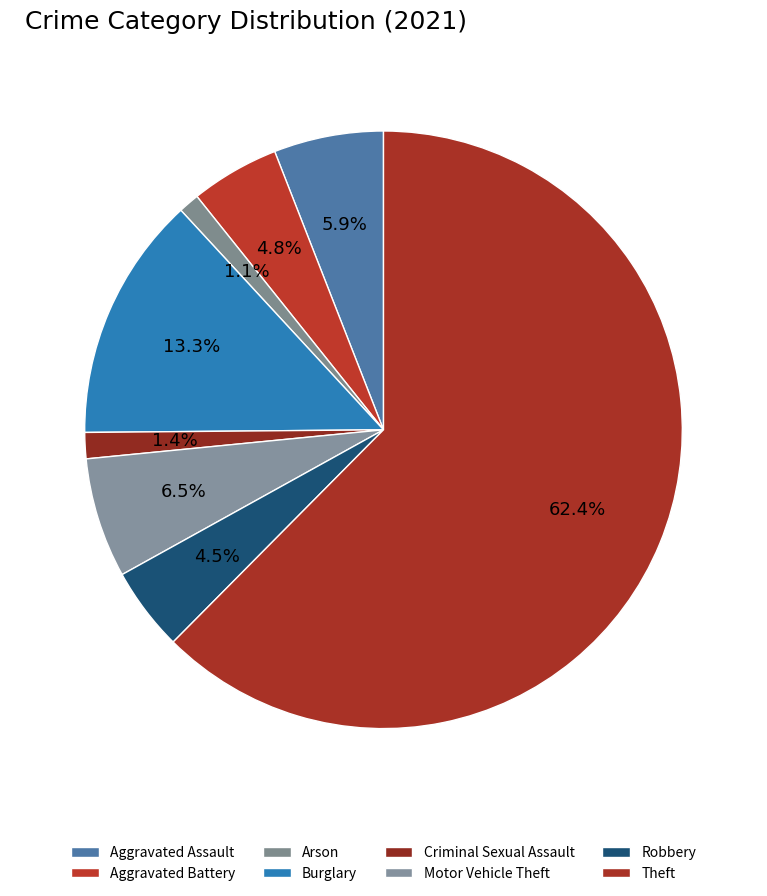

Combined, do Criminal Sexual Assault and Theft account for over 50%?

Yes